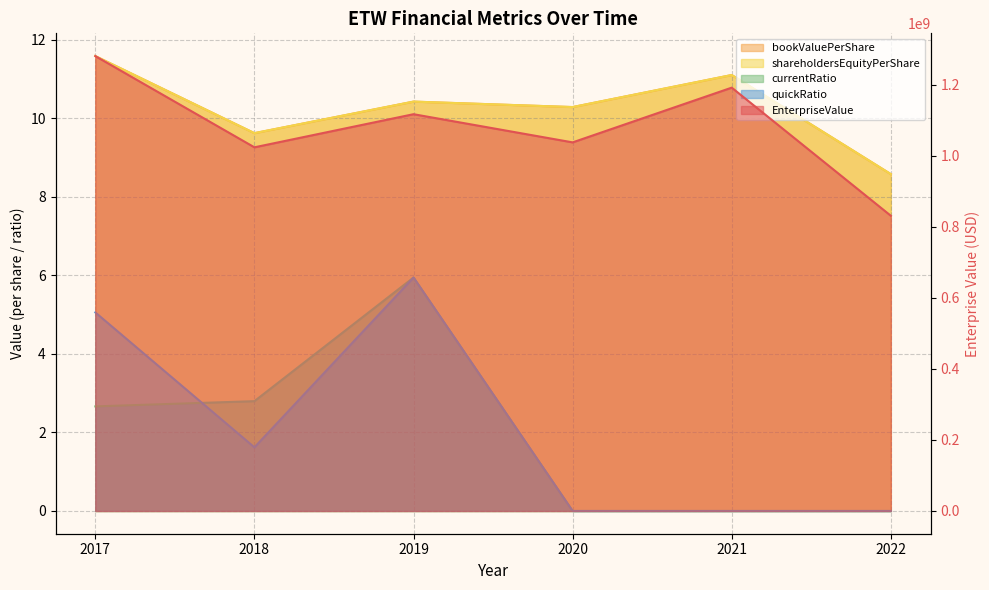

Which has a higher value, 2017 or 2019?

2017